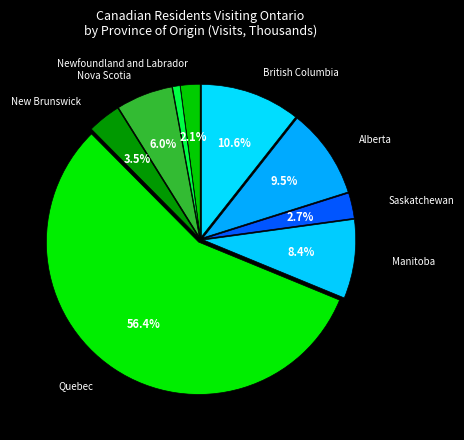

Which category accounts for the majority?

Quebec